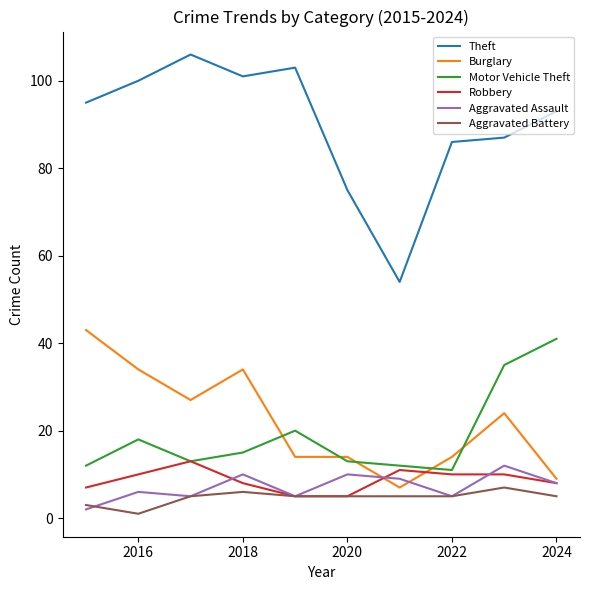

Which series has the largest total across all categories?

Theft